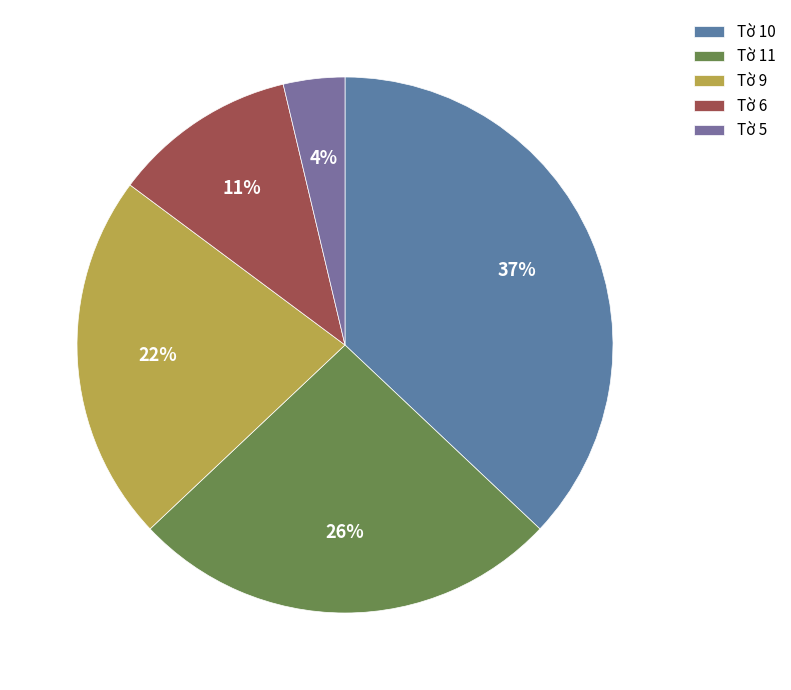

How many segments does this pie chart have?

5